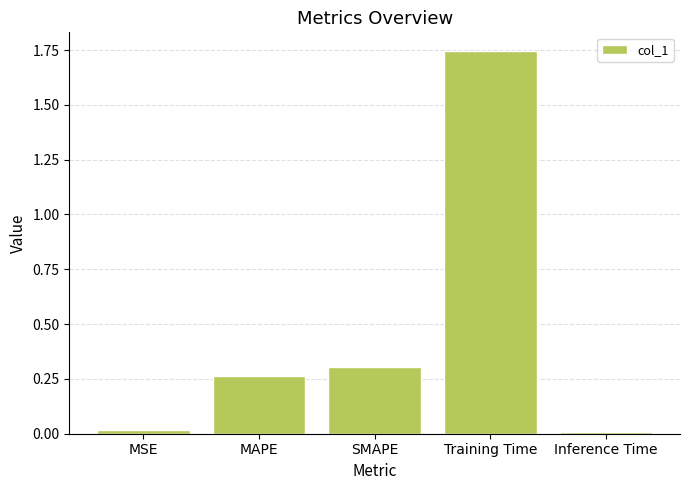

What is the sum of all values?

2.3